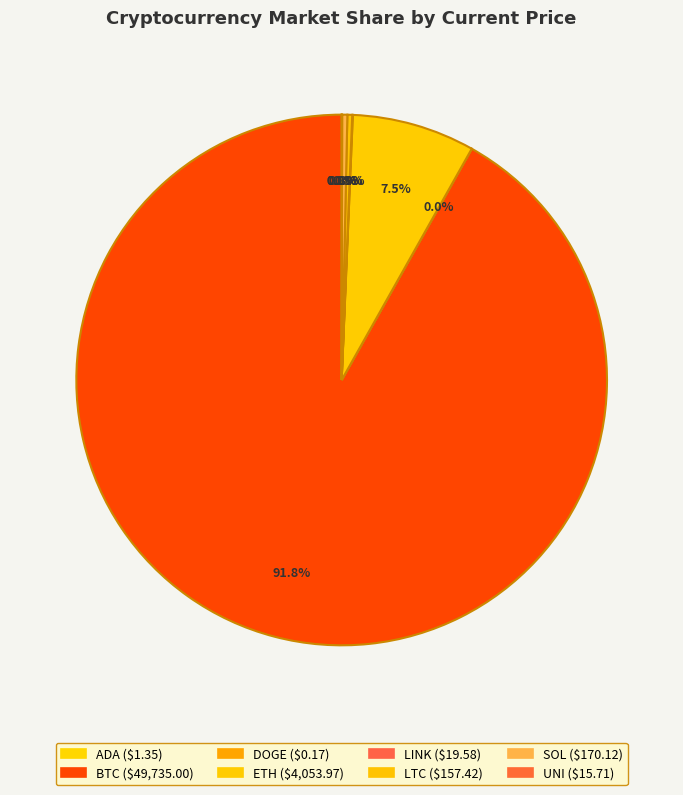

What is the majority slice?

btc